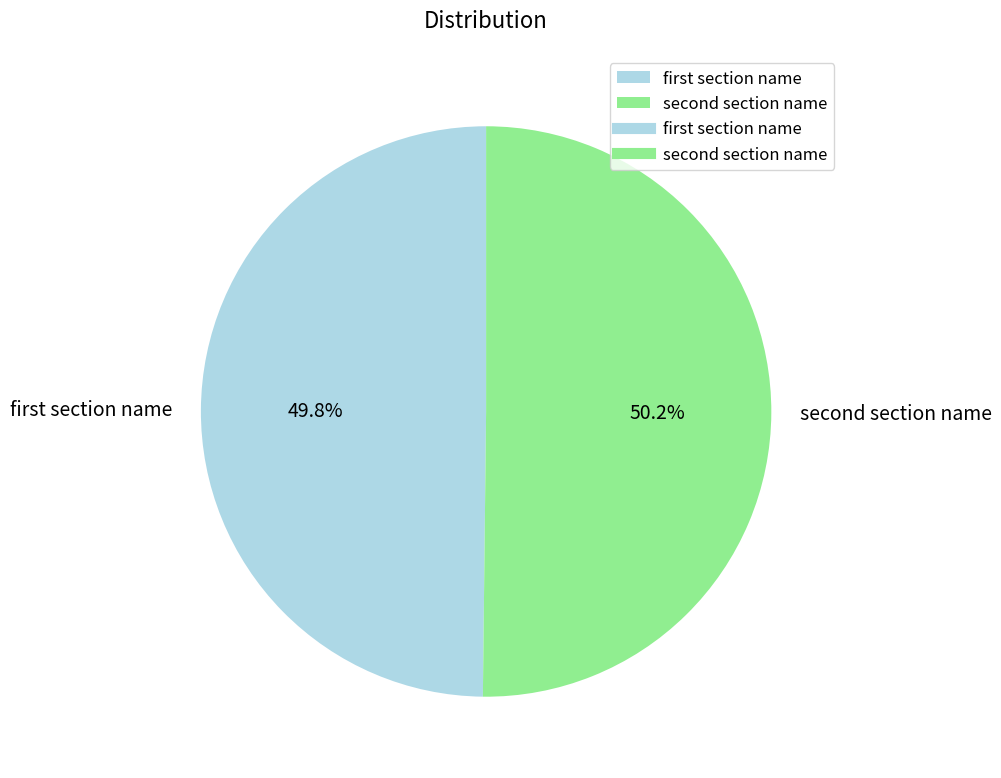

Is there any slice that represents more than half of the pie?

Yes